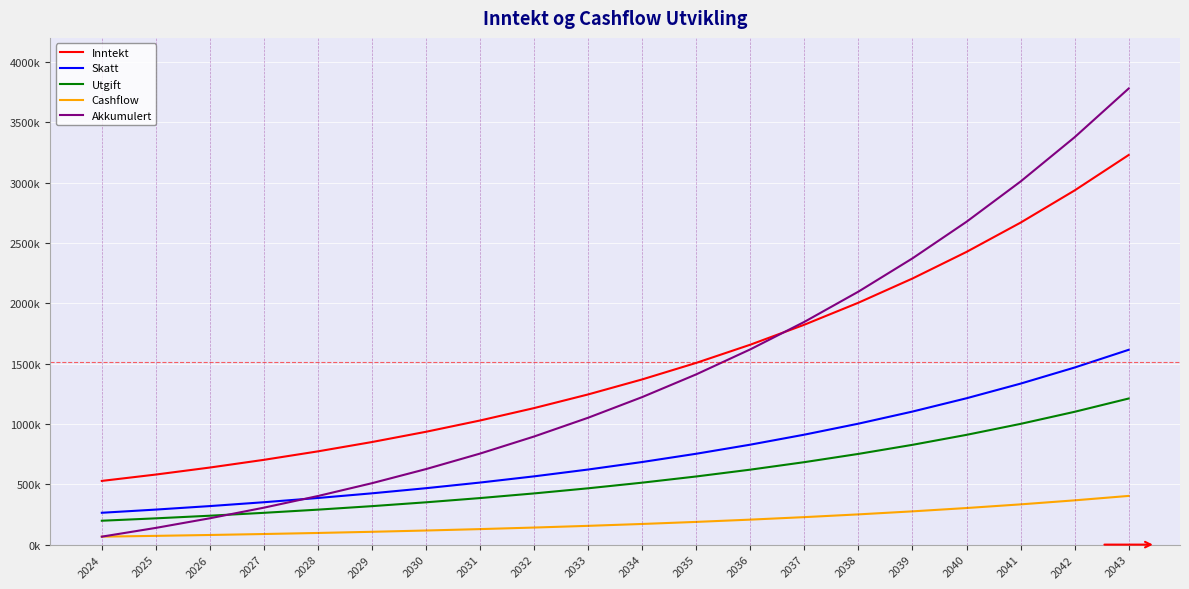

What are all the series names shown in the legend?

Inntekt, Skatt, Utgift, Cashflow, Akkumulert